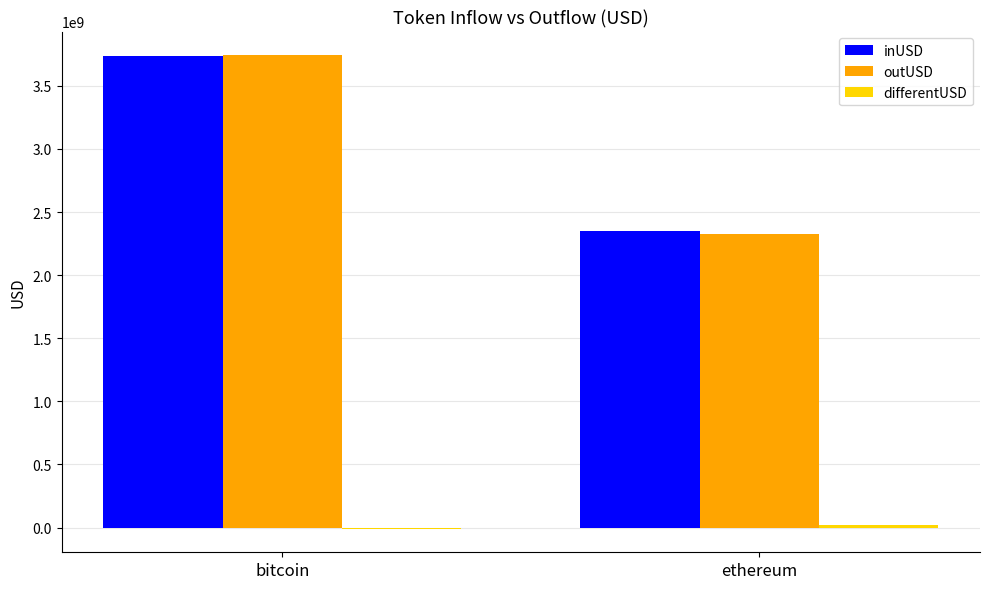

The value of outUSD at ethereum is 2325127704.9. True or false?

True